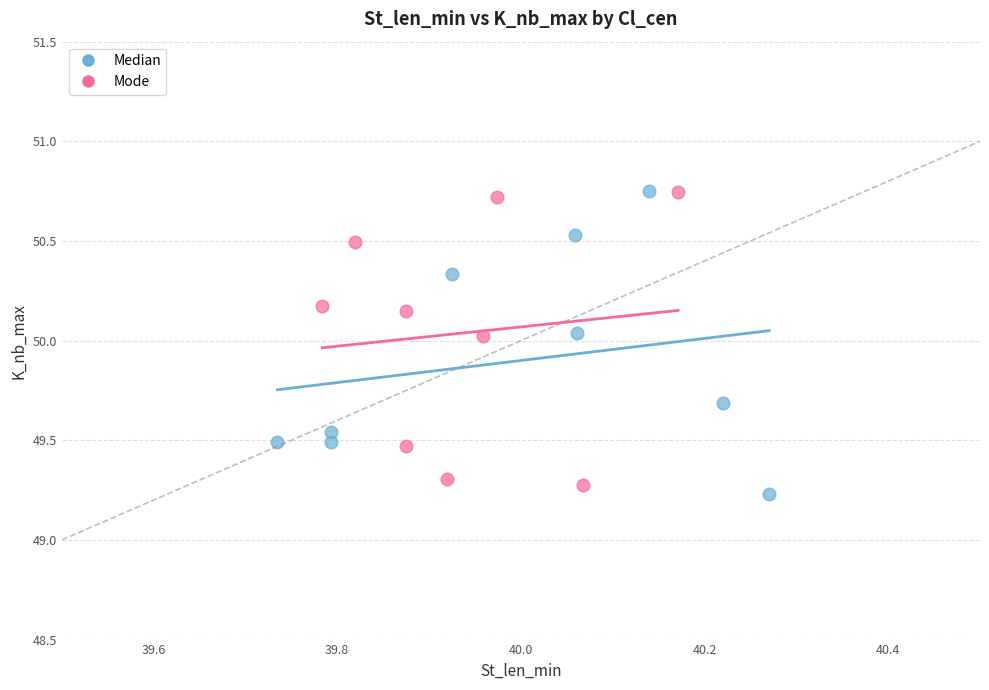

What are all the series names shown in the legend?

Median, Mode